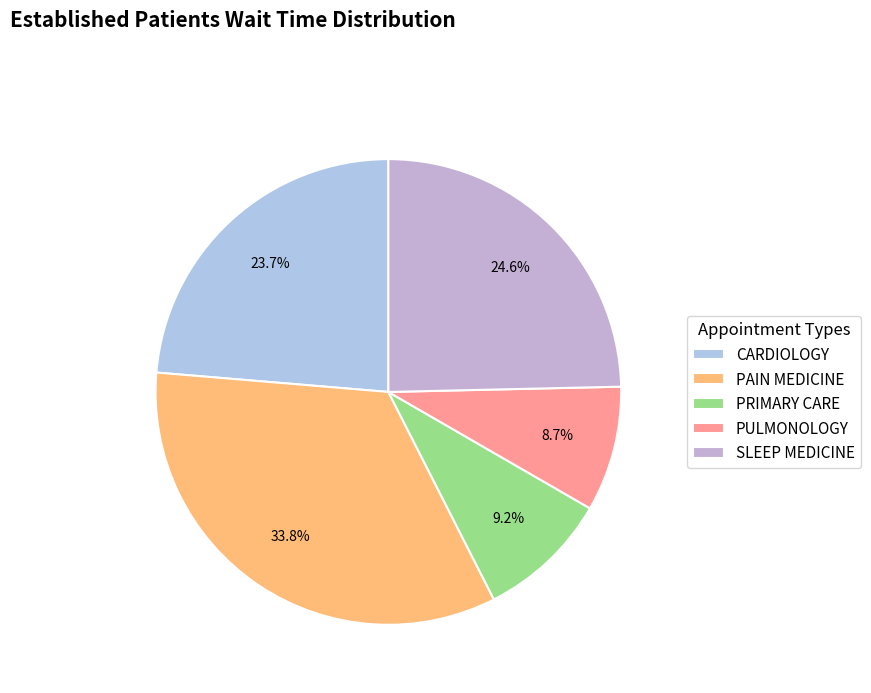

How much of the chart is everything except CARDIOLOGY?

76.3%